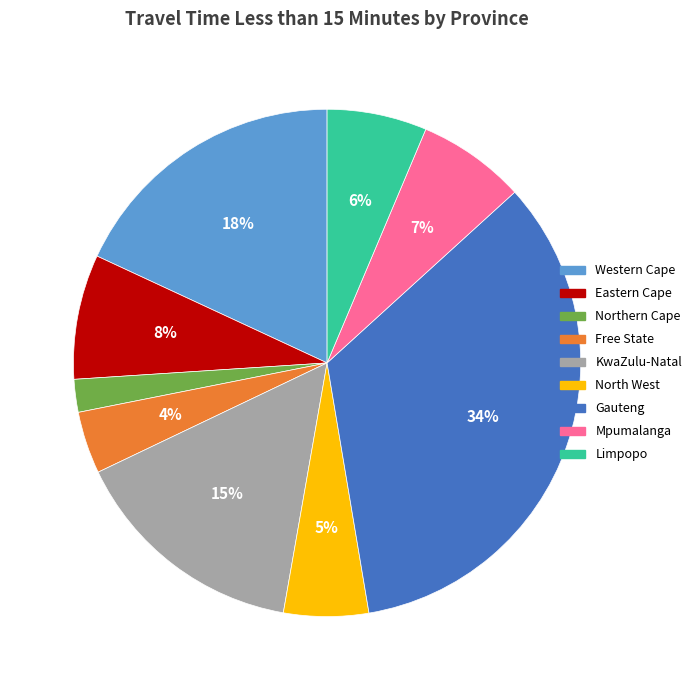

Rank the categories by value from highest to lowest.

Gauteng, Western Cape, KwaZulu-Natal, Eastern Cape, Mpumalanga, Limpopo, North West, Free State, Northern Cape